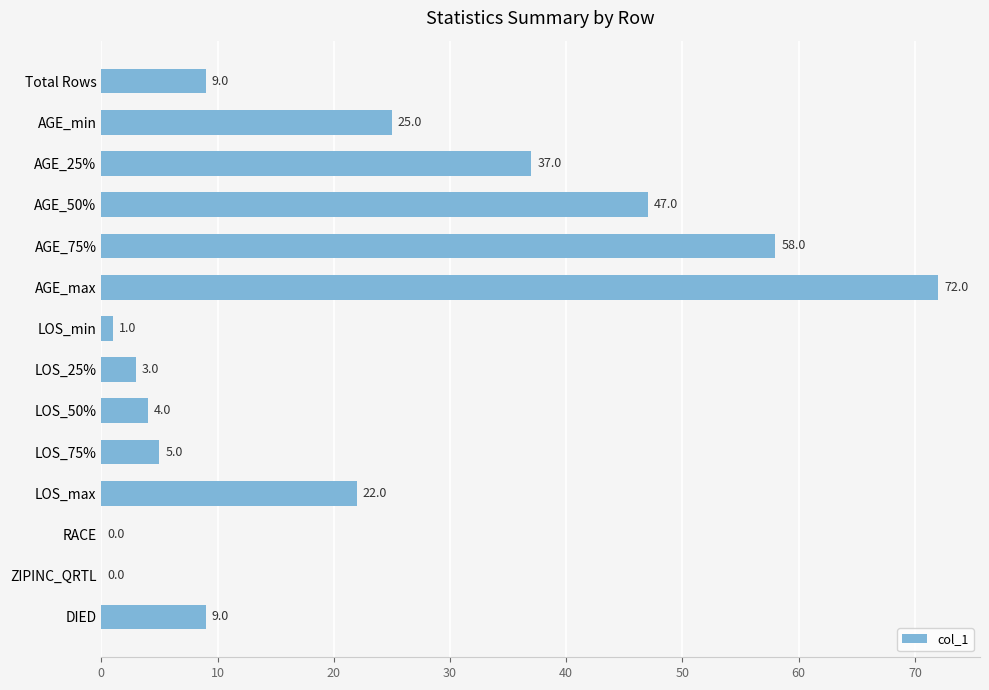

Reading top to bottom, transcribe all the data shown in this chart.

Total Rows=9	AGE_min=25	AGE_25%=37	AGE_50%=47	AGE_75%=58	AGE_max=72	LOS_min=1	LOS_25%=3	LOS_50%=4	LOS_75%=5	LOS_max=22	RACE=0	ZIPINC_QRTL=0	DIED=9